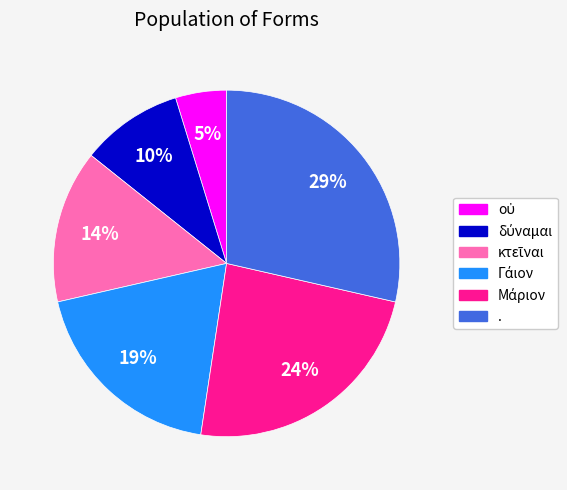

To the nearest percent, what is the difference between the largest and smallest slice percentages?

24%